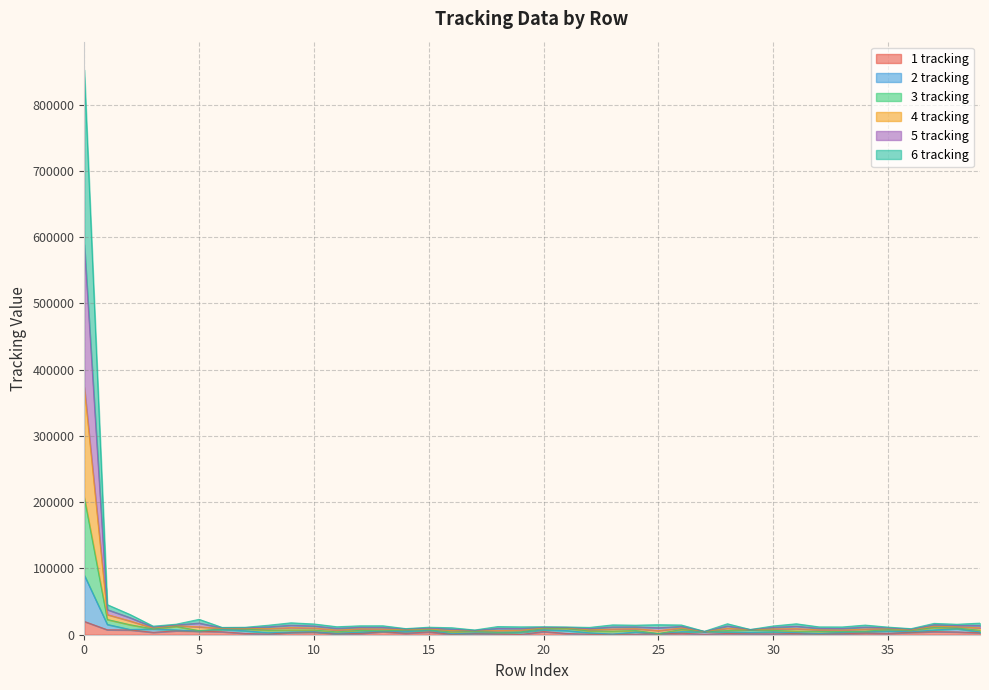

True or false: 5 tracking has a value of 17548 at 5.

True